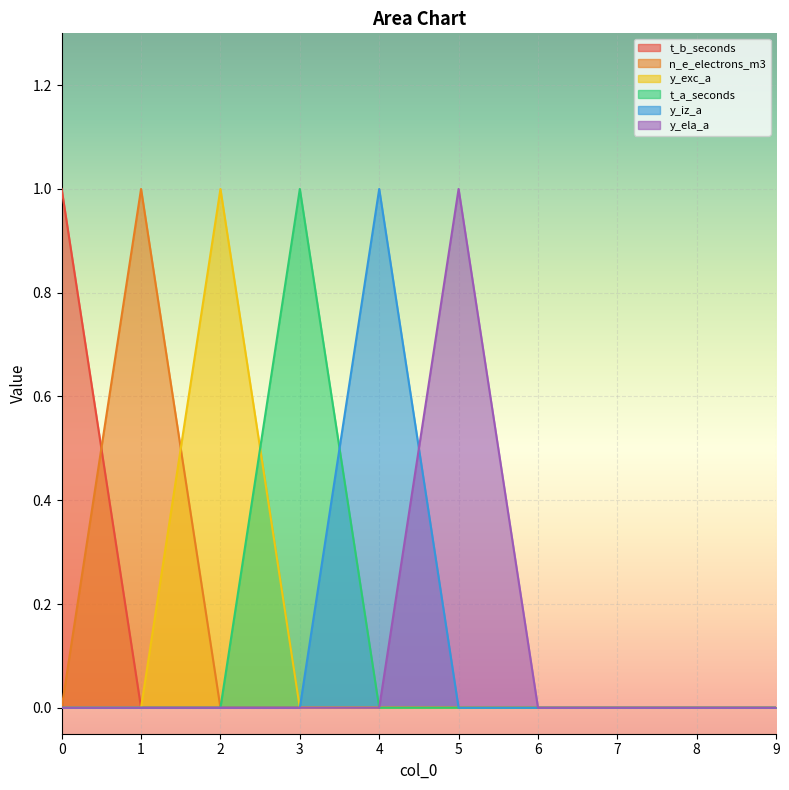

True or false: n_e_electrons_m3 has more than 1 interior local peaks.

False